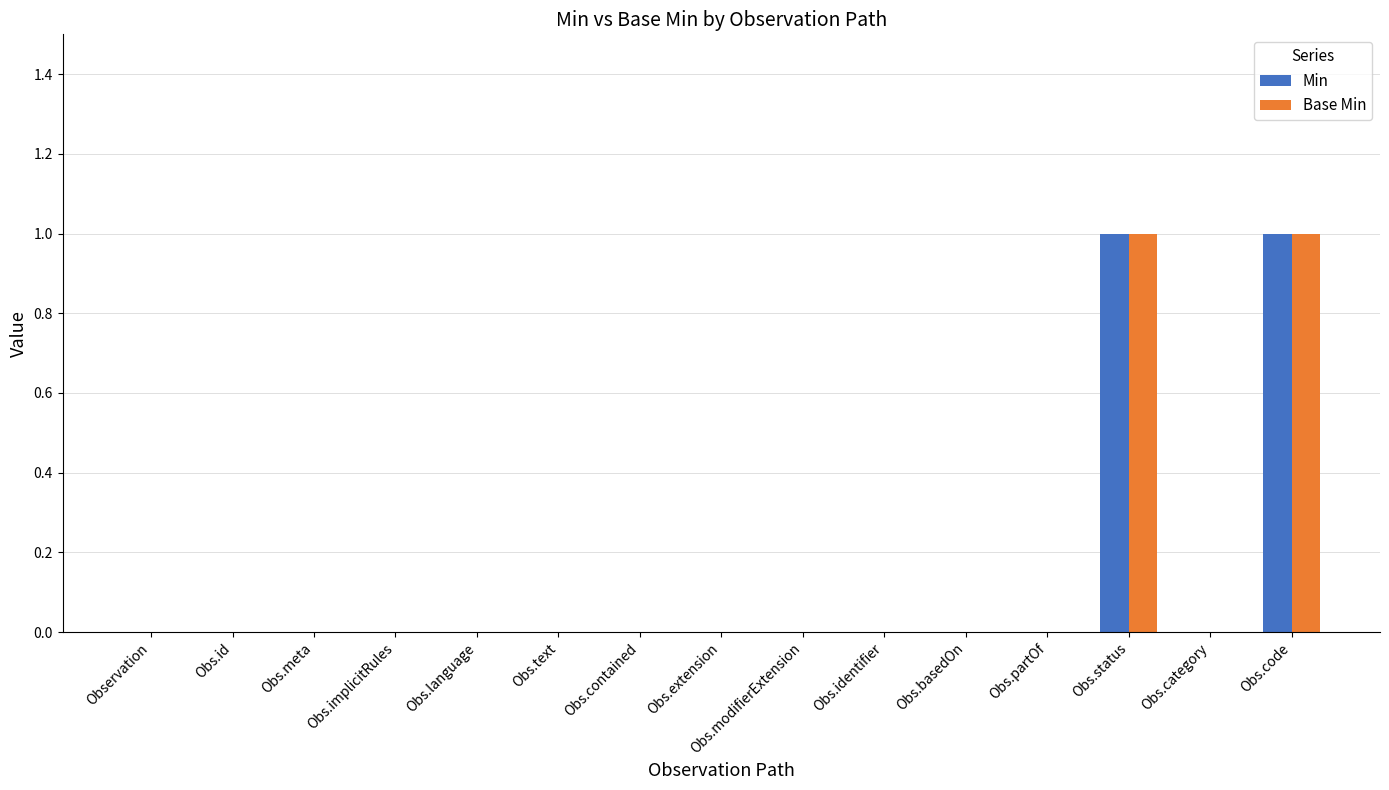

Reading left to right, transcribe all the data shown in this chart.

Min: 0	0	0	0	0	0	0	0	0	0	0	0	1	0	1
Base Min: 0	0	0	0	0	0	0	0	0	0	0	0	1	0	1